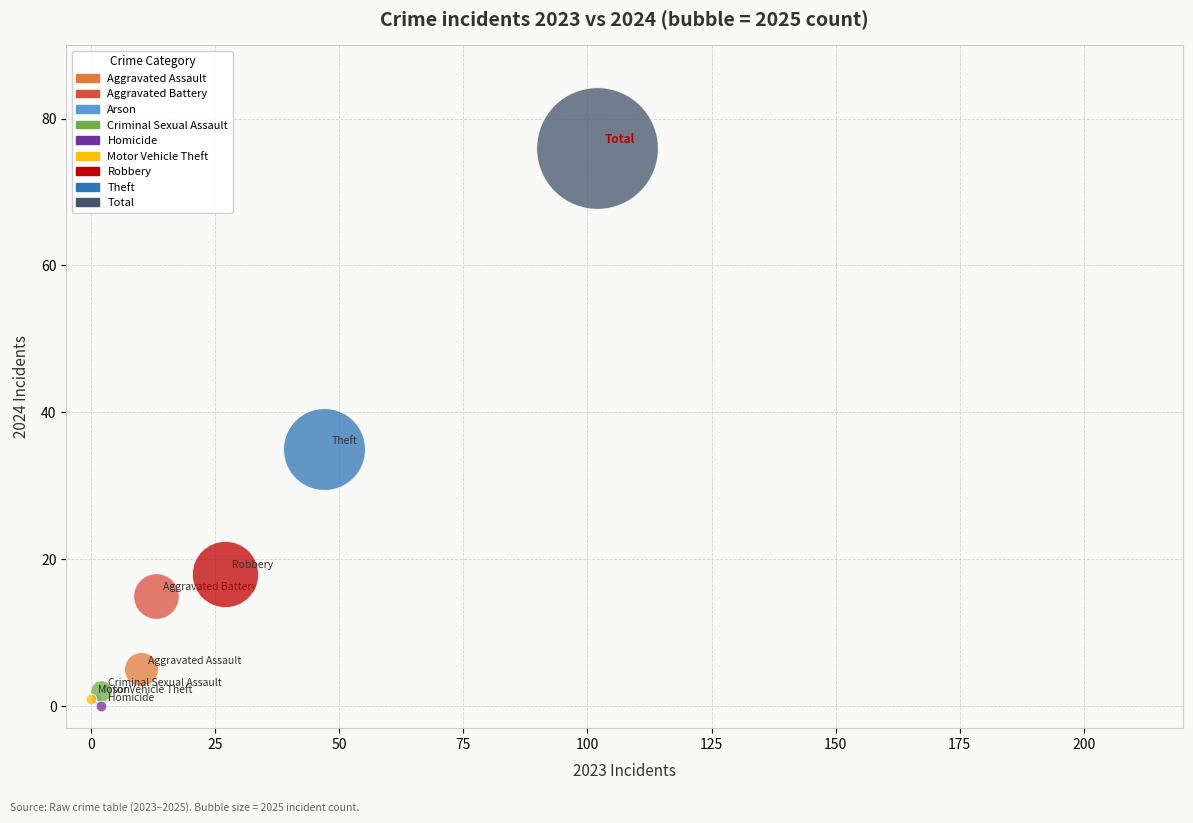

Which series reaches the minimum Y coordinate?

Homicide